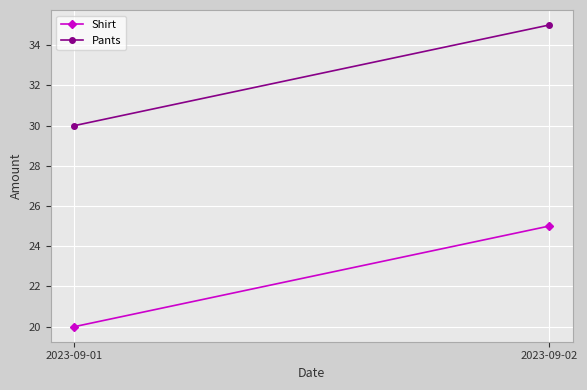

Where is Shirt nearest to the value 22?

2023-09-01